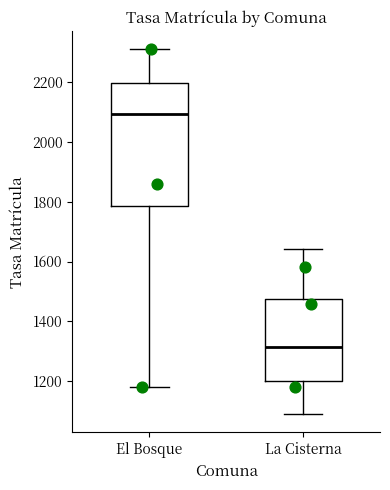

Which box's median line is the highest?

El Bosque